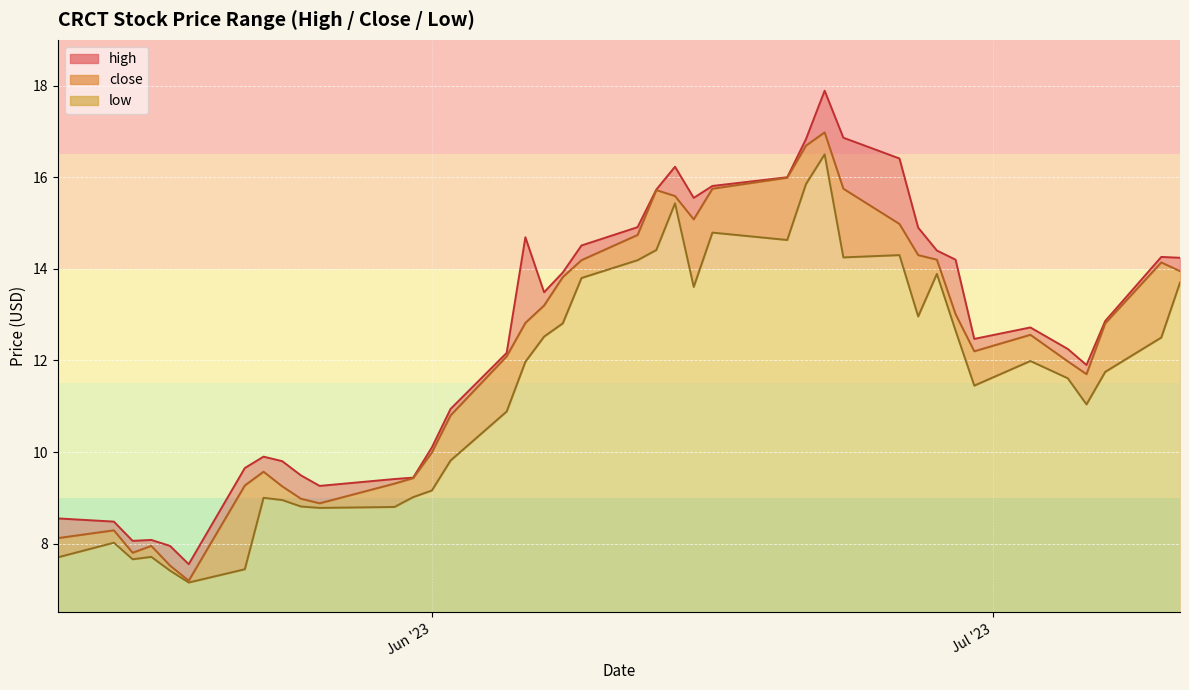

What is the spread (max minus min) of values at 2023-06-01?

0.9